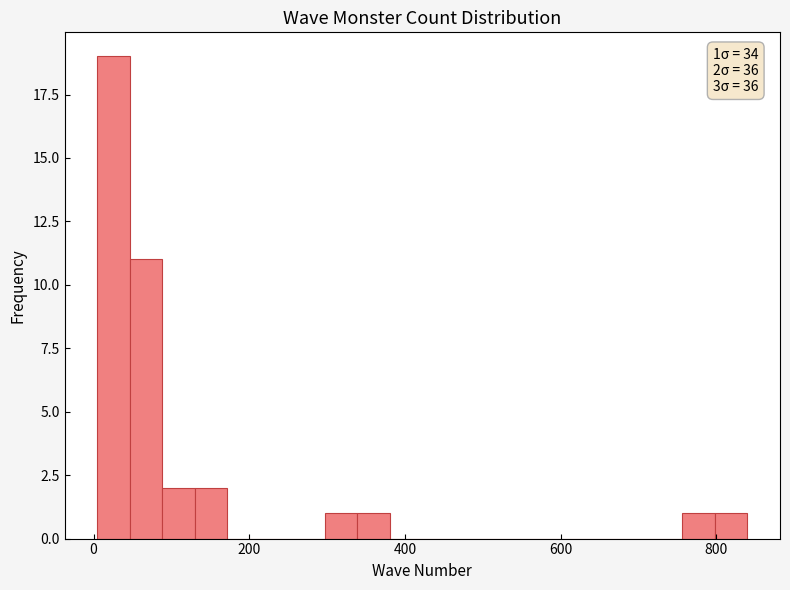

Read against the x-axis, roughly where is the centre of the tallest bar?

20